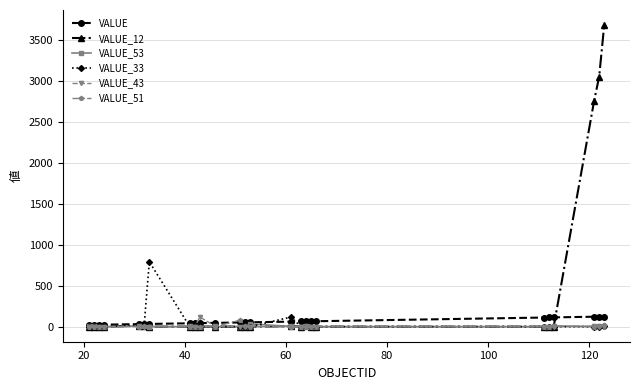

True or false: VALUE_51 has more than 0 interior local peaks.

True